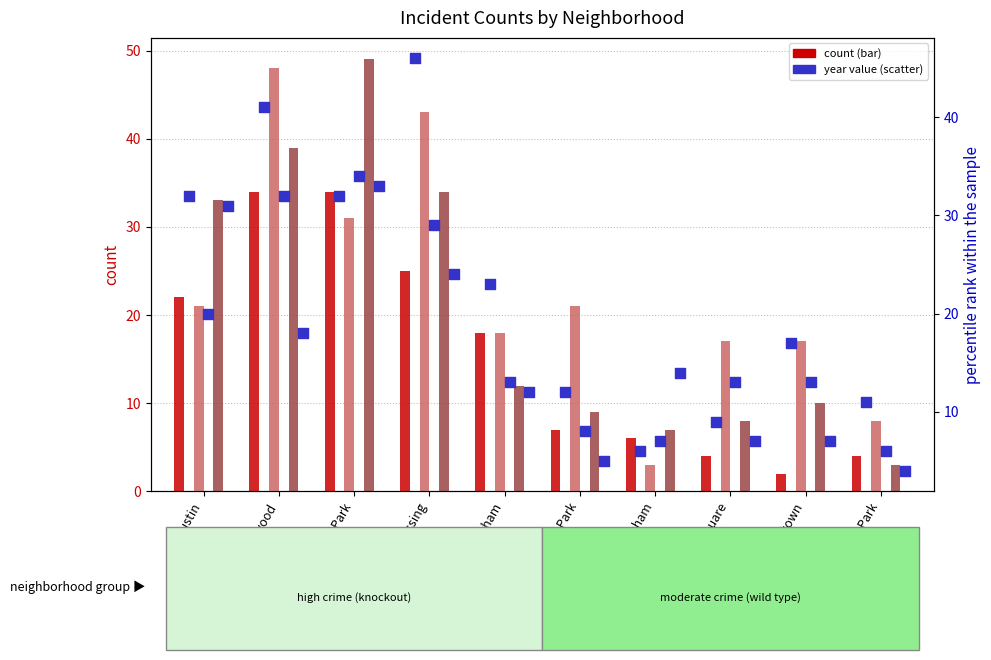

At how many categories does at least one series exceed 10?

10